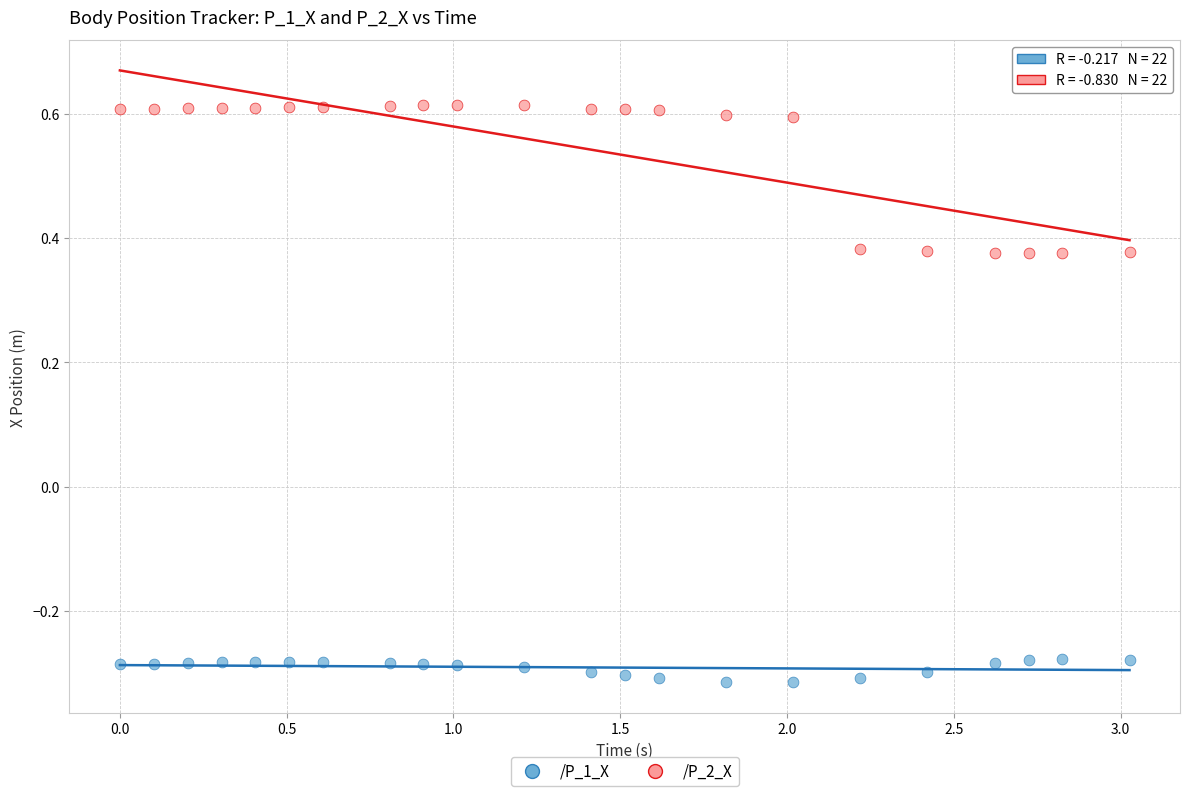

Across all data points, what is the range of X values (max minus min)?

3.0